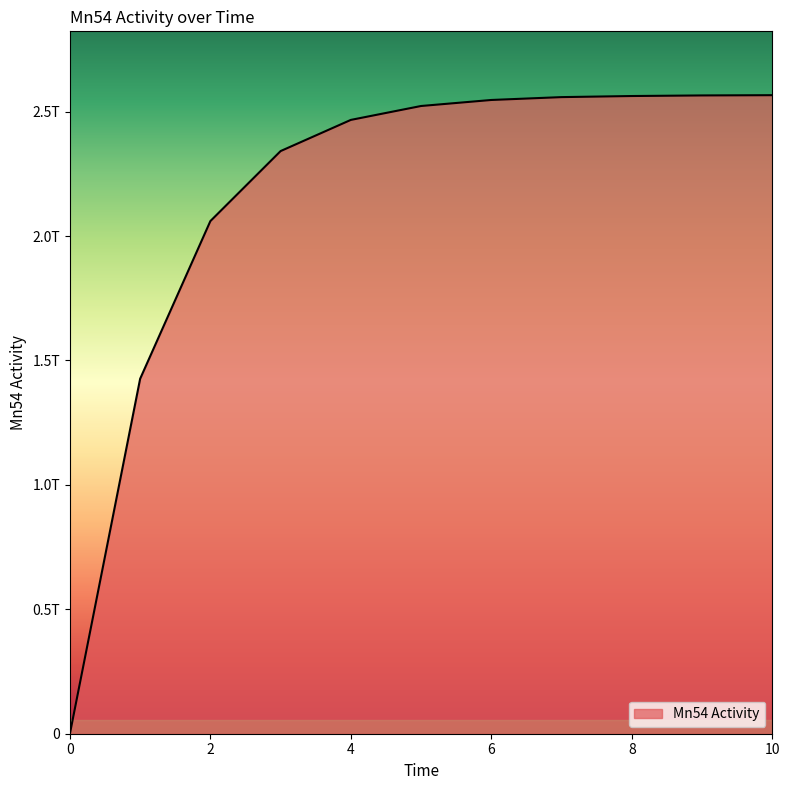

What is the difference between the second highest and minimum values?

2565103161102.3